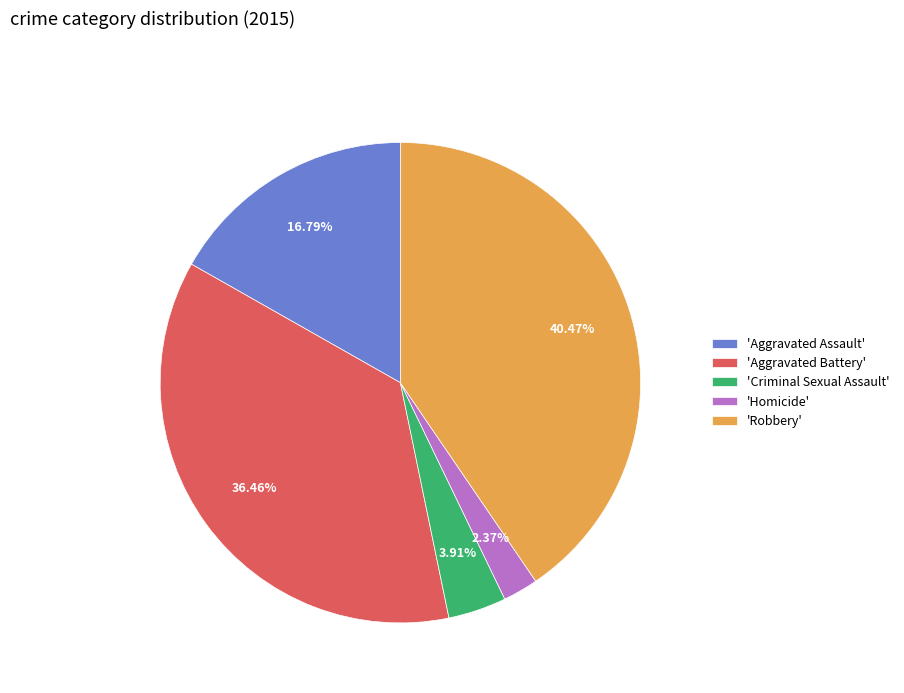

Is the sum of 'Criminal Sexual Assault' and 'Homicide' greater than half?

No